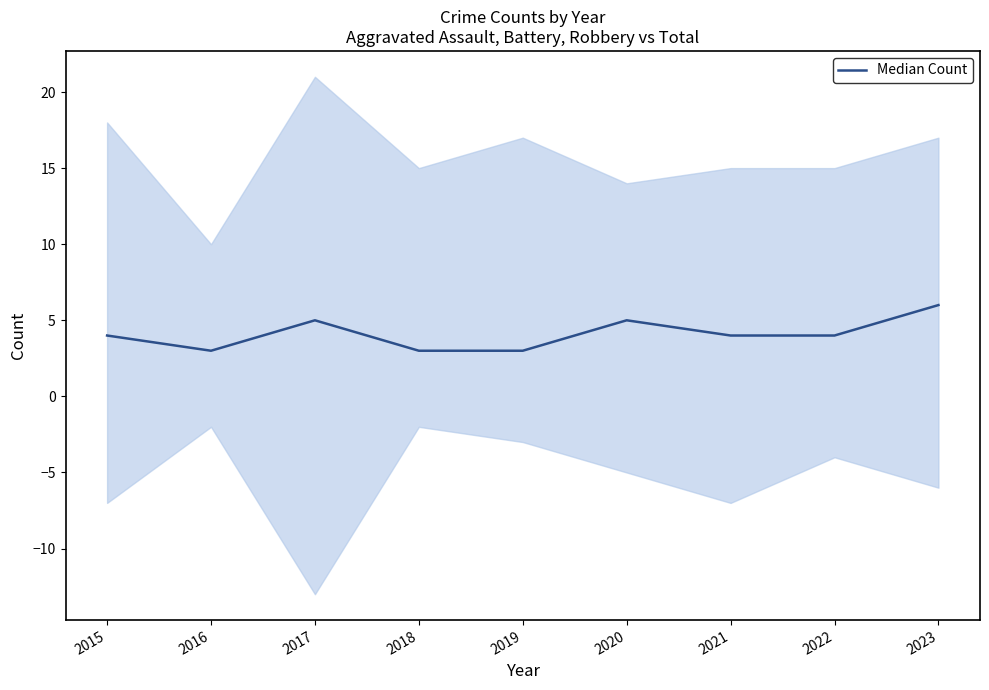

Does the chart have visible grid lines?

No